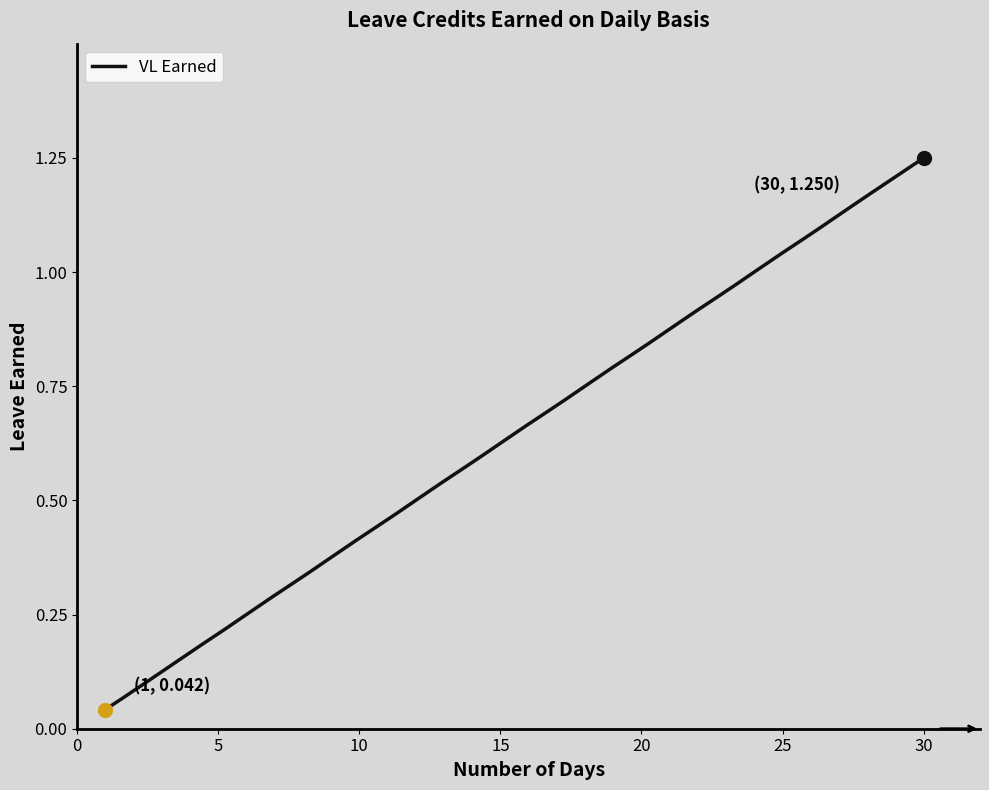

What is the sum of all values?

193.7